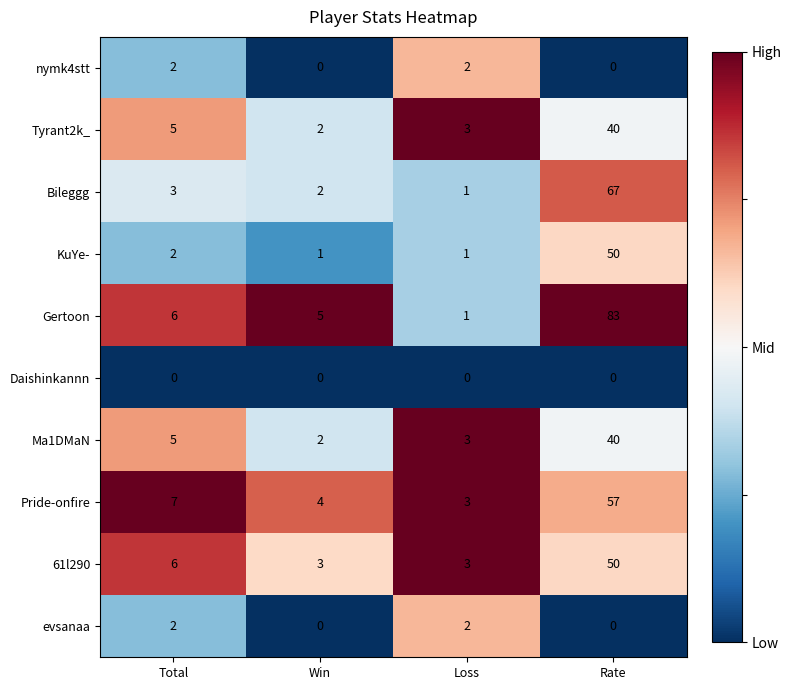

Count the number of categories in the chart.

4